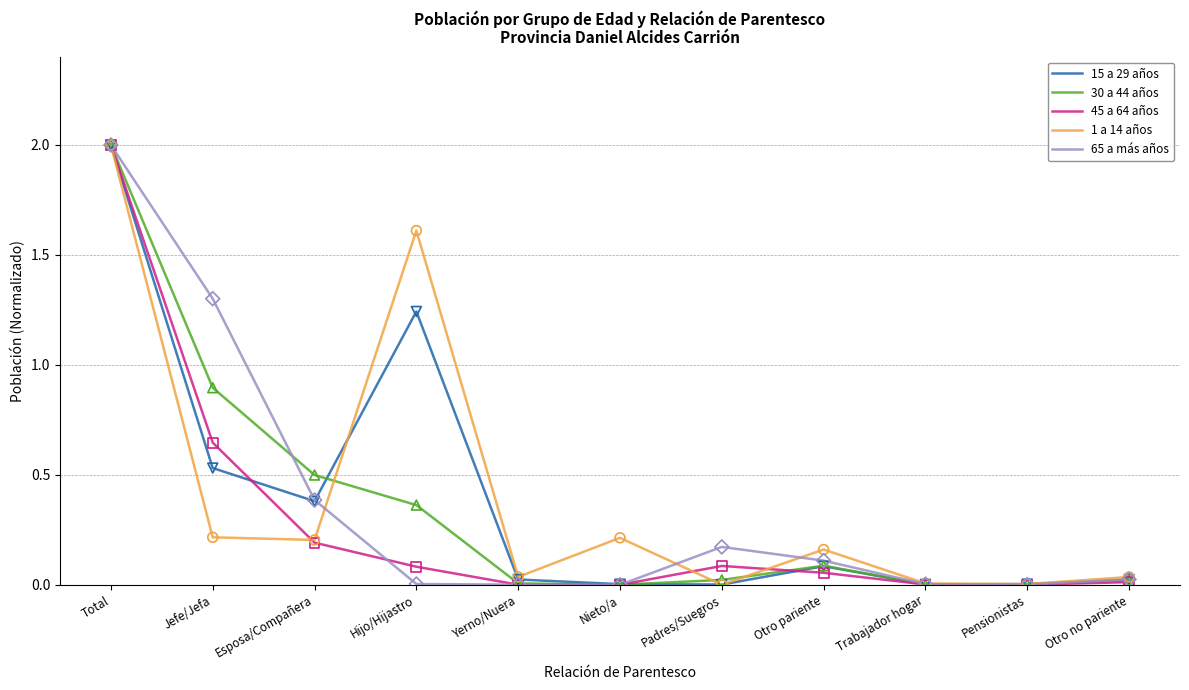

At which category is the sum across all series the highest?

Total